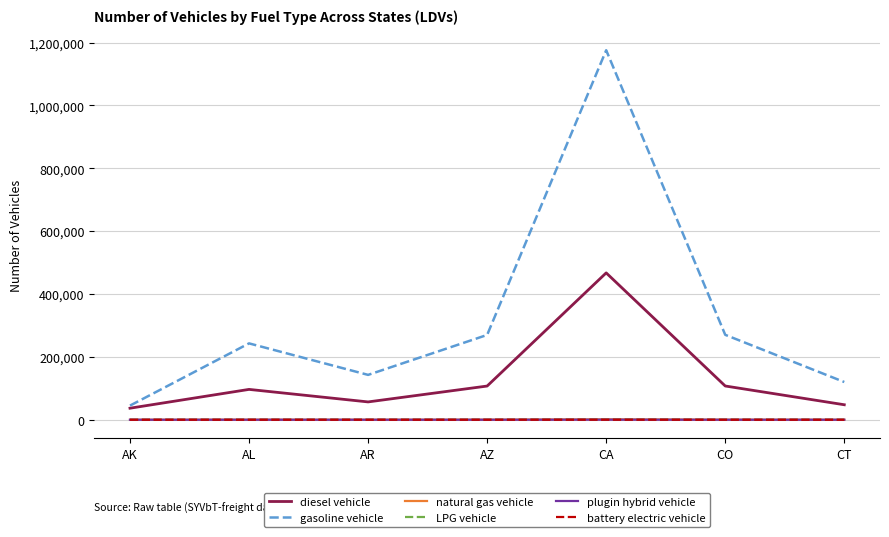

True or false: gasoline vehicle has a value of 424258 at AZ.

False